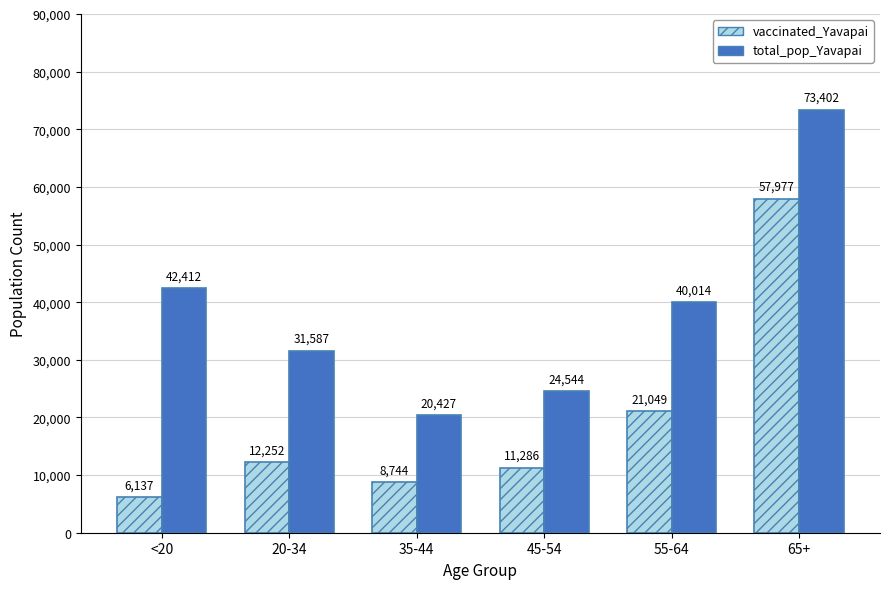

How many categories are shown in the chart?

6